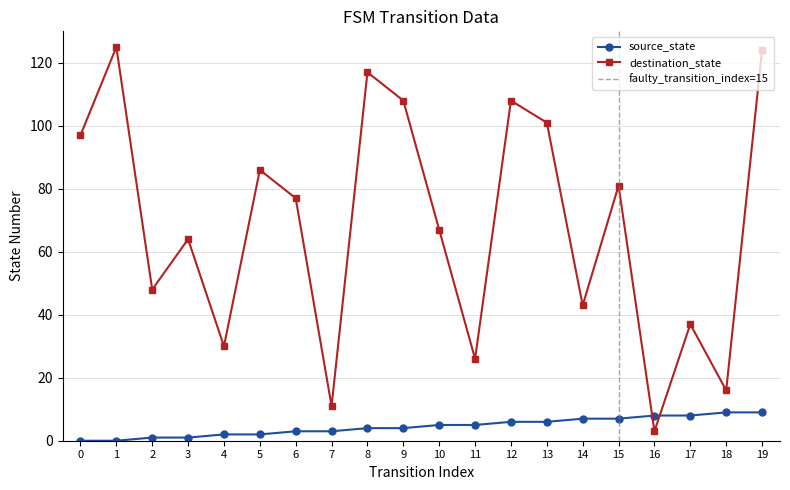

How many values in the source_state series exceed 5?

8